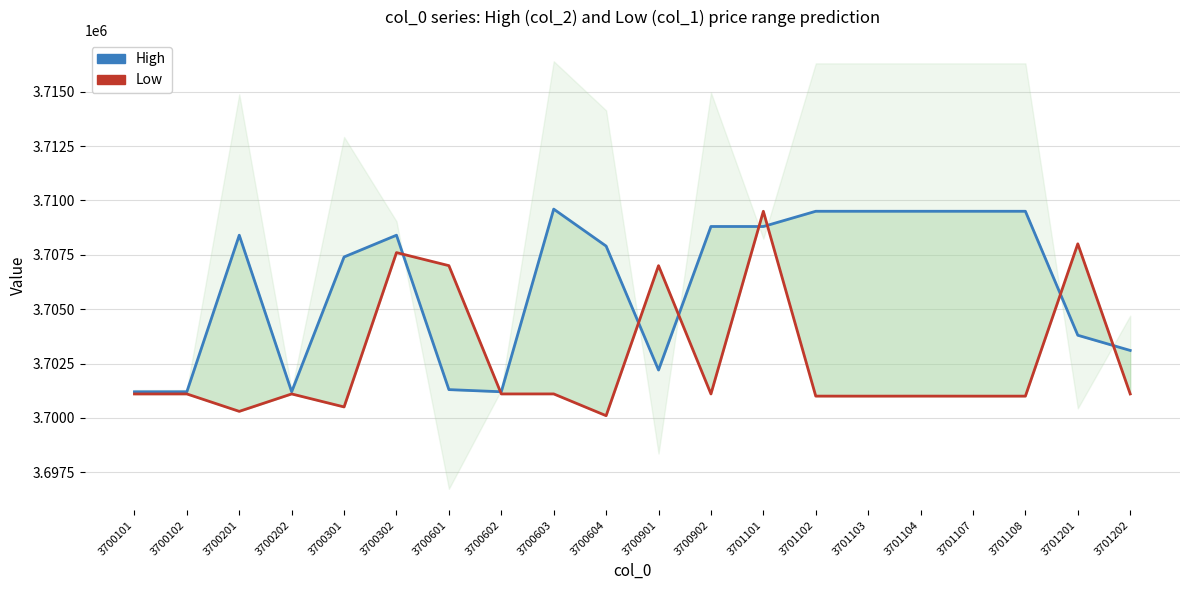

How many interior local valleys does the High series have?

4